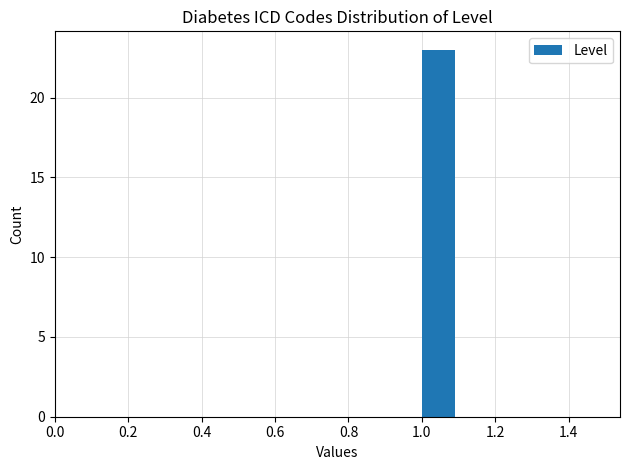

Over which range of the x-axis is the bar tallest?

1.0 to 1.1